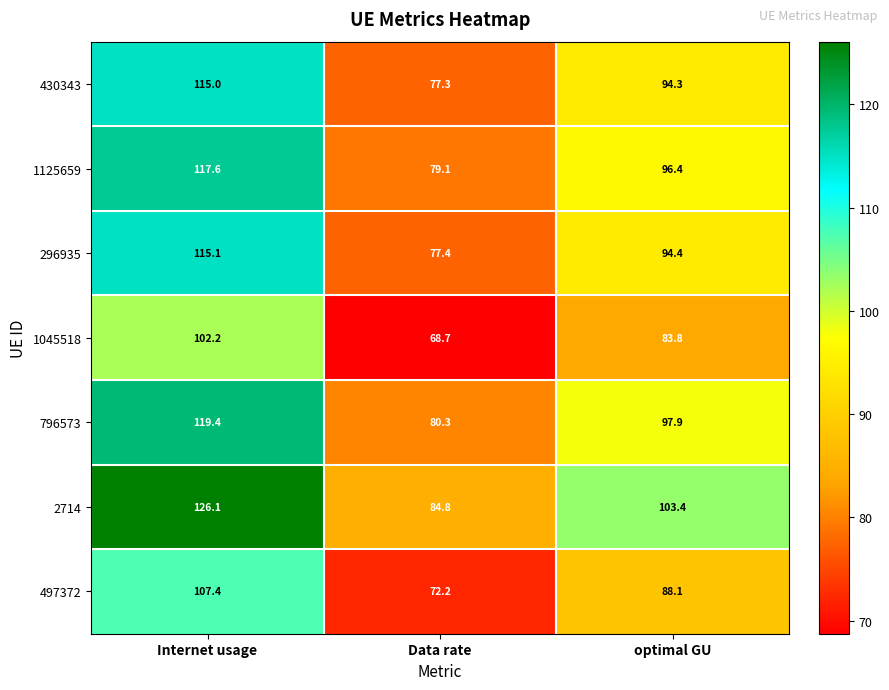

True or false: 497372 has a value of 125.0 at Data rate.

False